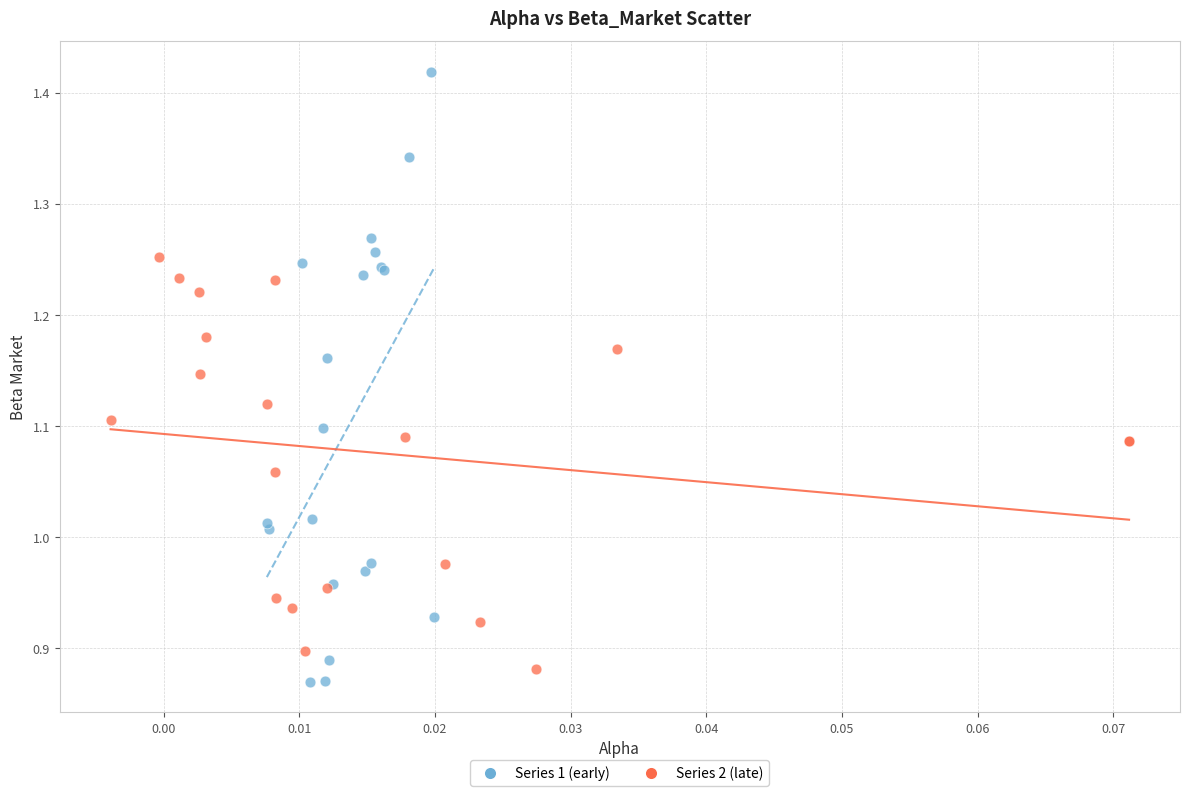

Which series contains the highest Y value?

Series 1 (early)